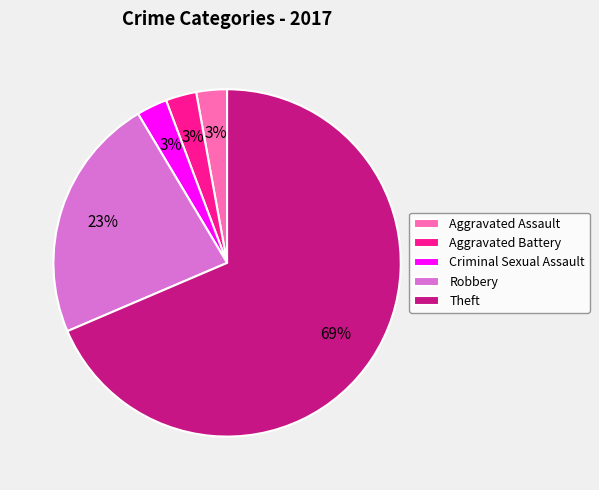

Between Theft and Robbery, which is larger?

Theft